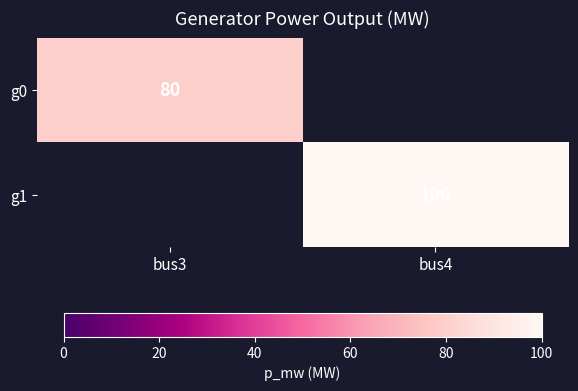

Which has a higher value, bus3 or bus4?

bus4